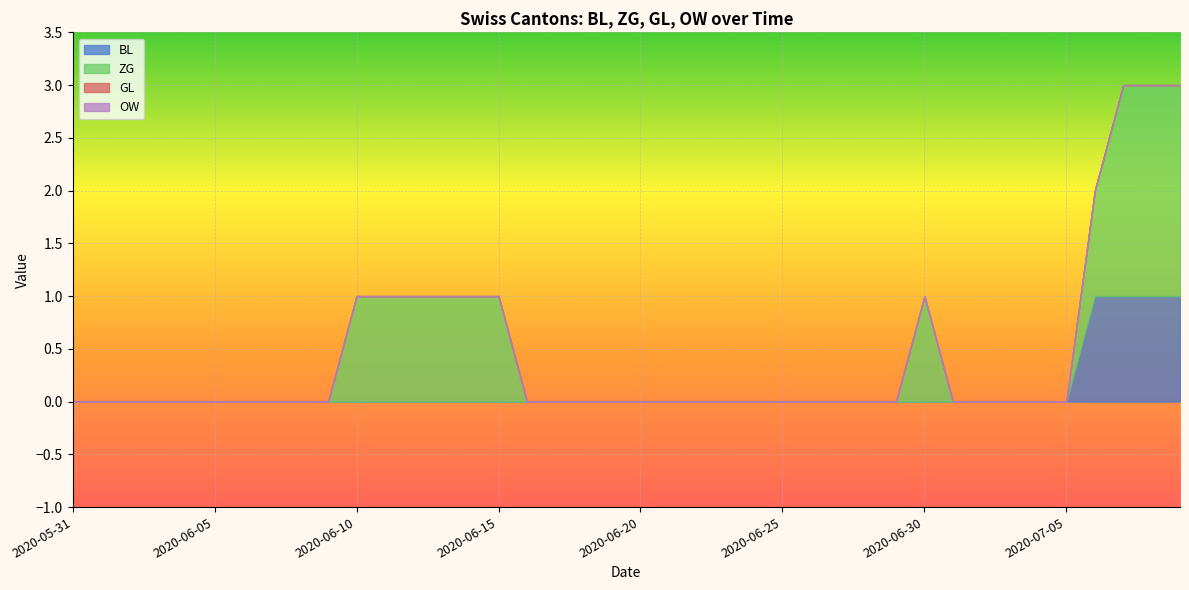

At which category does the chart reach its minimum across all series?

2020-05-31